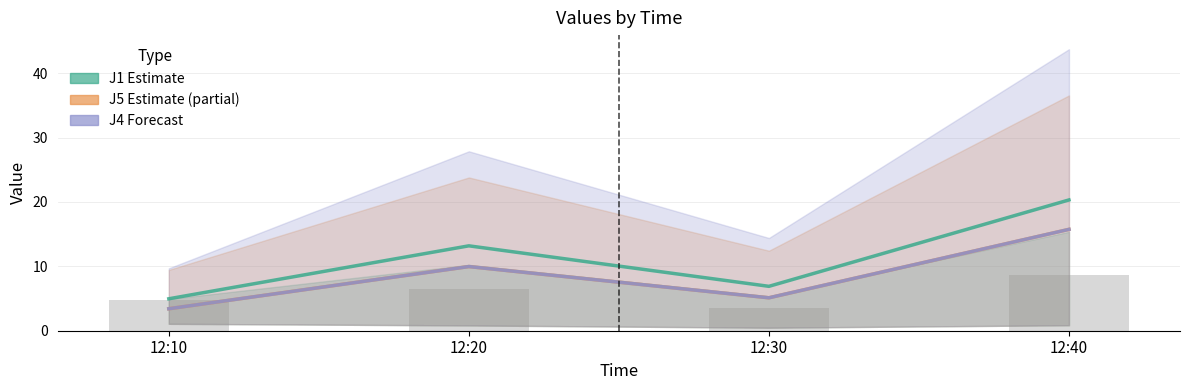

How many values in the J1 series are below 13?

2